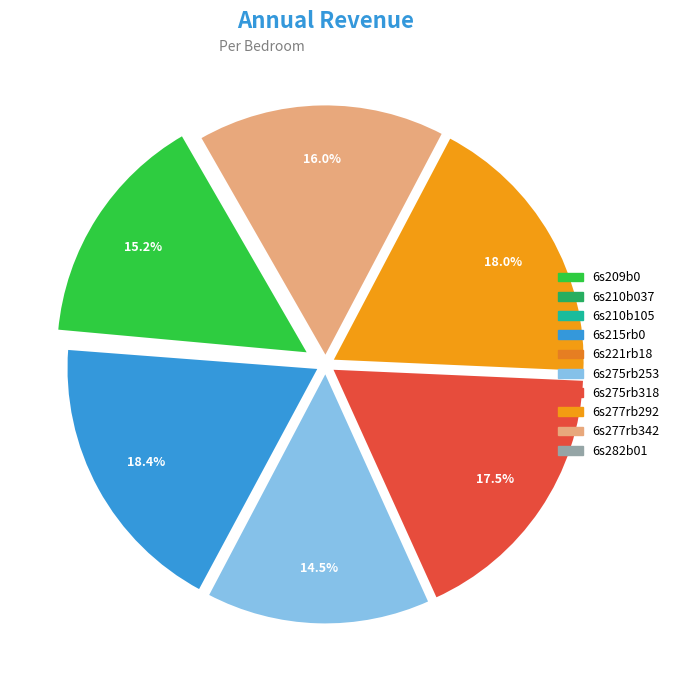

Is there a majority slice in this chart?

No